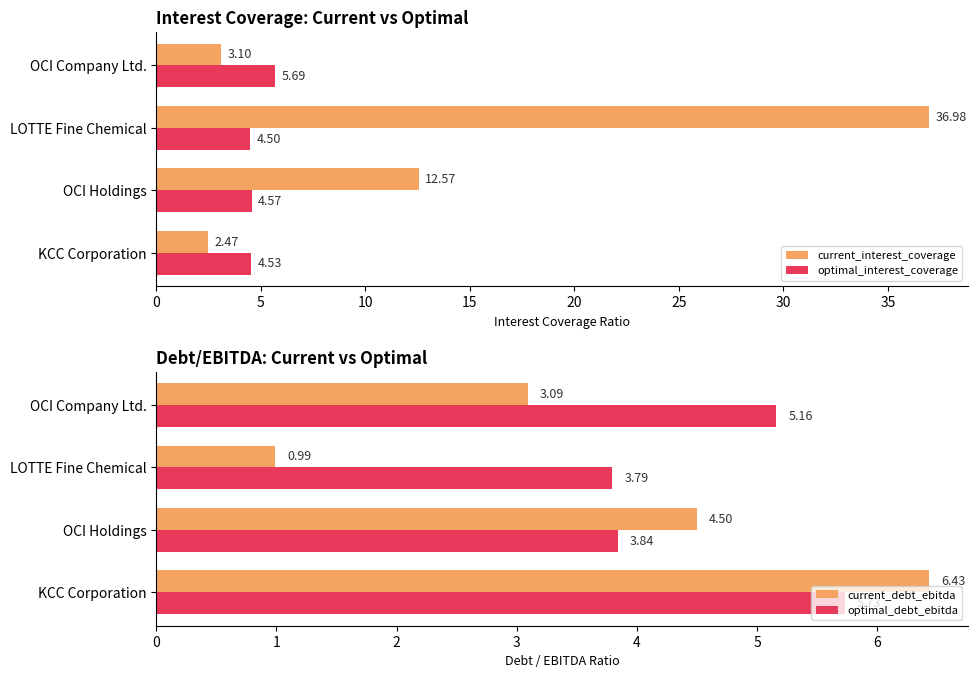

The optimal_debt_ebitda series shows 8.6 at KCC Corporation. True or false?

False